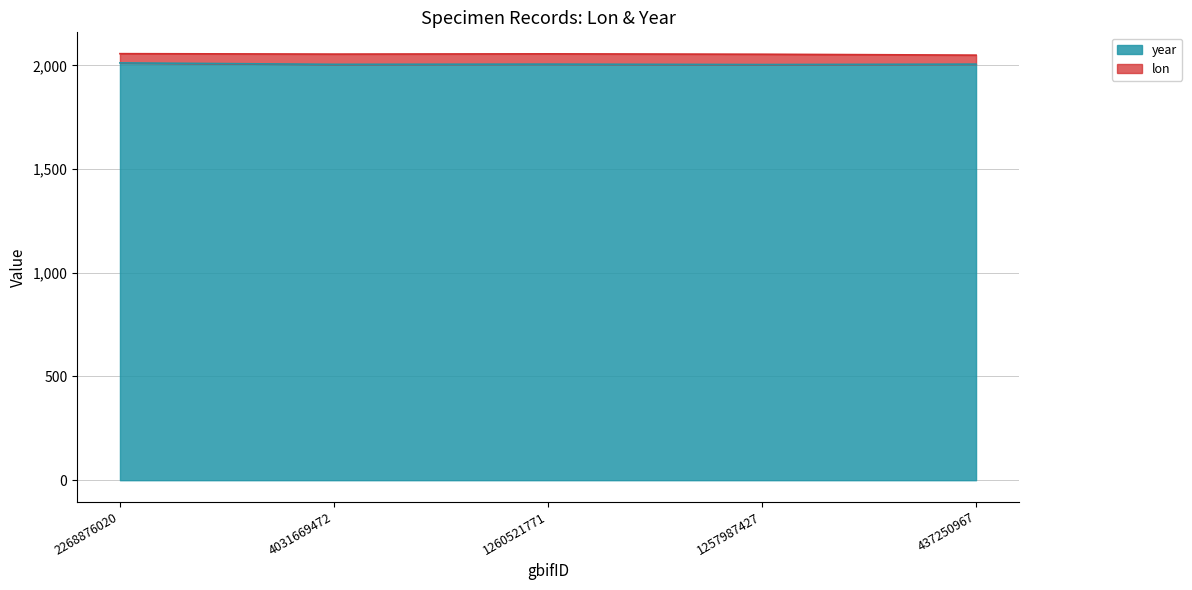

List the labels in order of value, largest first.

2268876020, 1260521771, 437250967, 4031669472, 1257987427